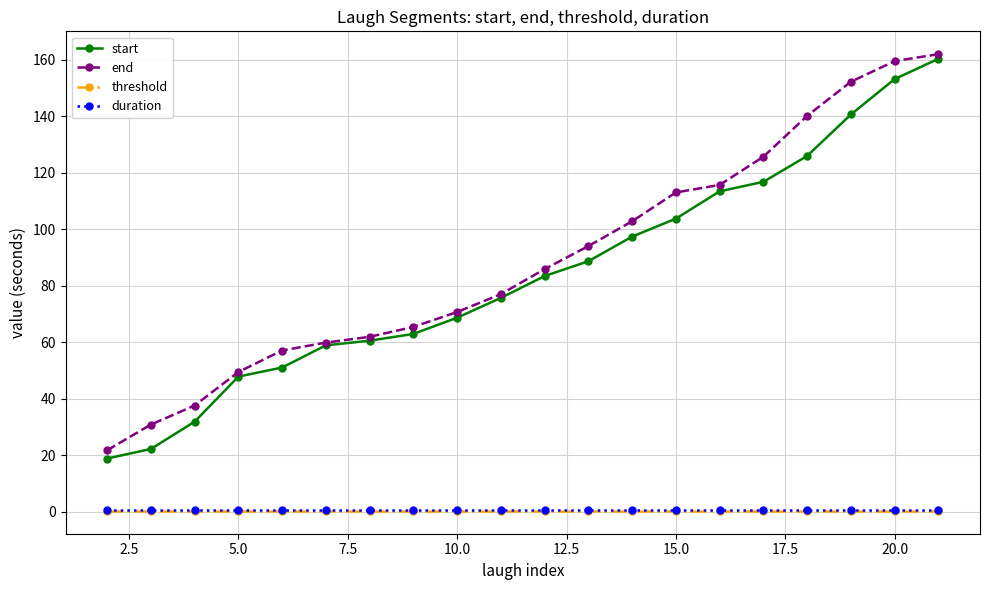

True or false: start has more than 2 interior local peaks.

False